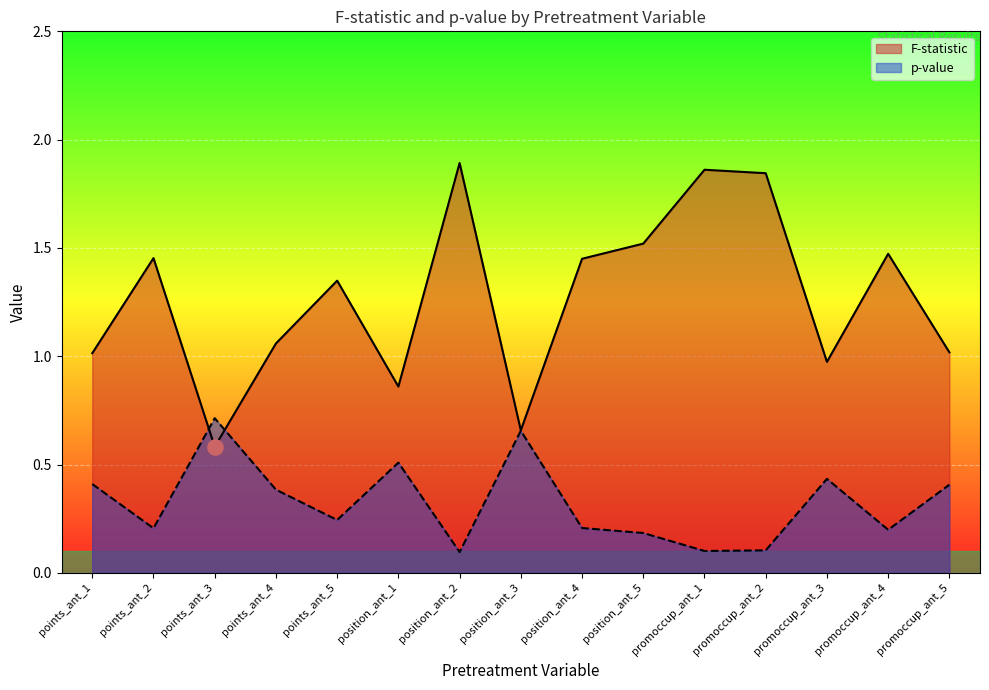

What is the total value across all series at promoccup_ant_4?

1.7